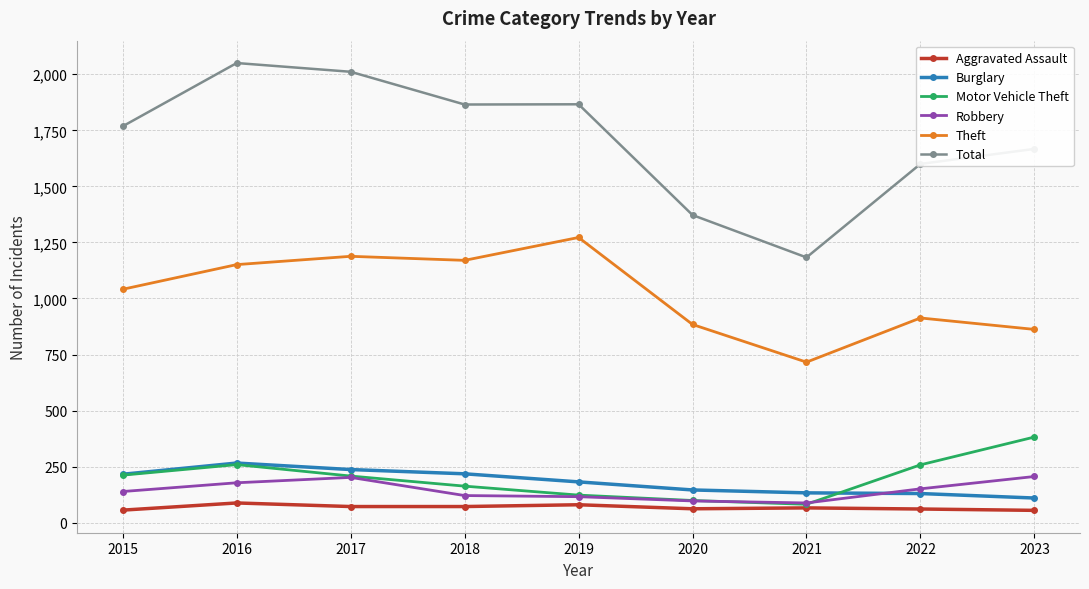

What is the difference between the maximum and minimum values in the Total series?

867